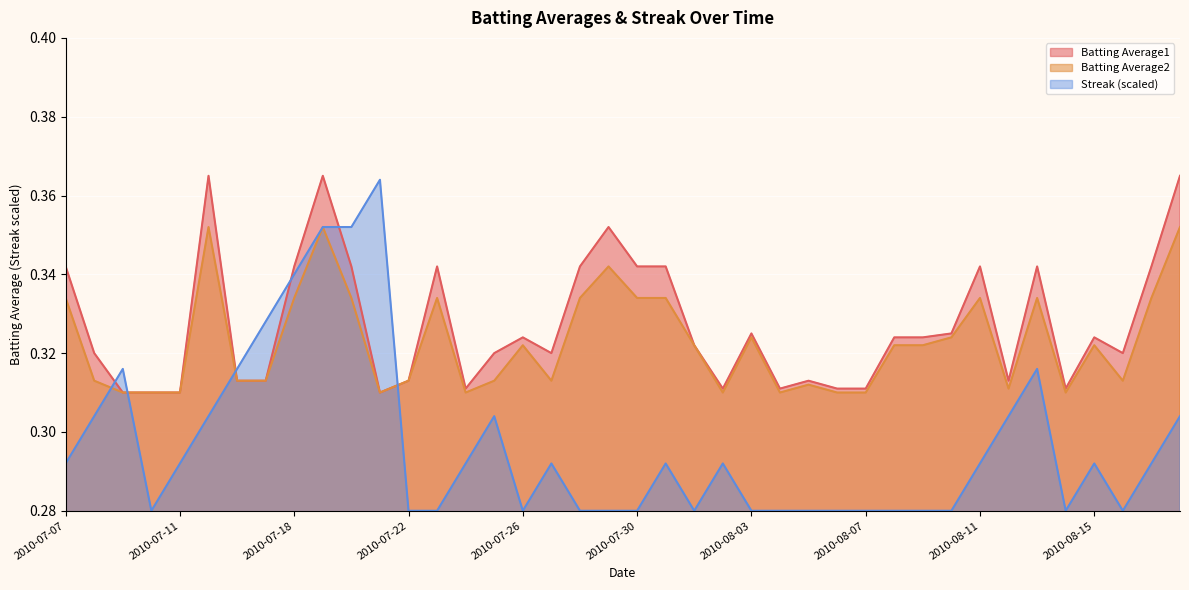

True or false: Batting Average2 and Batting Average1 cross at least once.

False